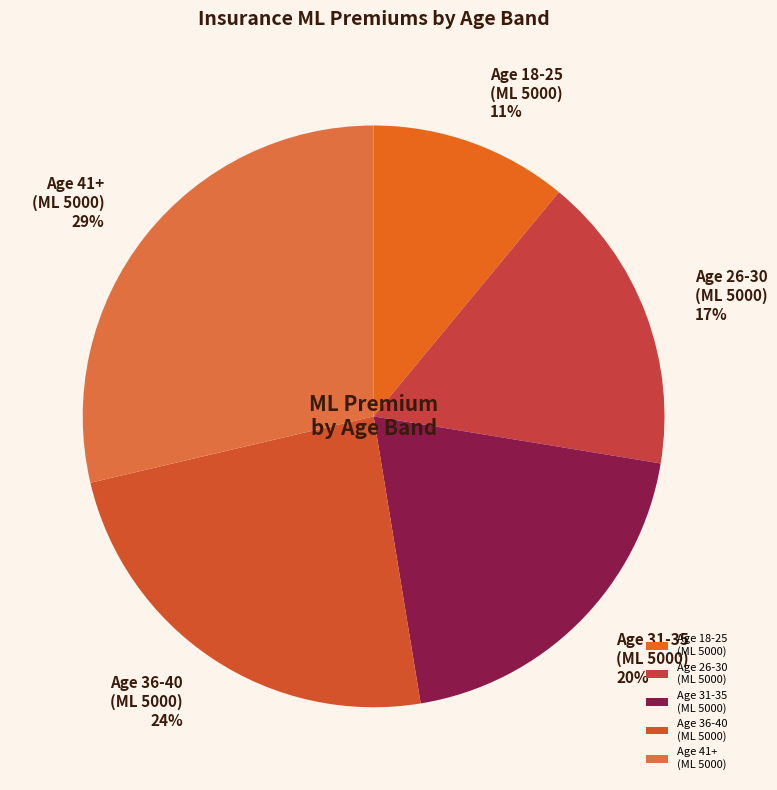

What is the ratio of the value at Age 41+ (ML 5000) to the value at Age 18-25 (ML 5000)?

2.6